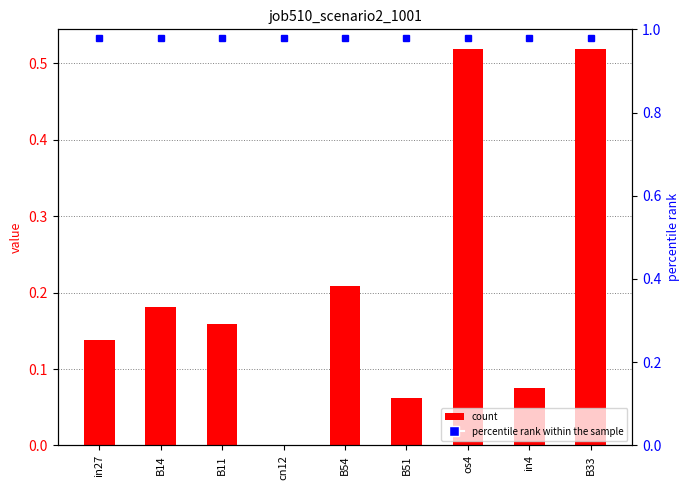

Is it true that the value at B54 is 0.0?

False